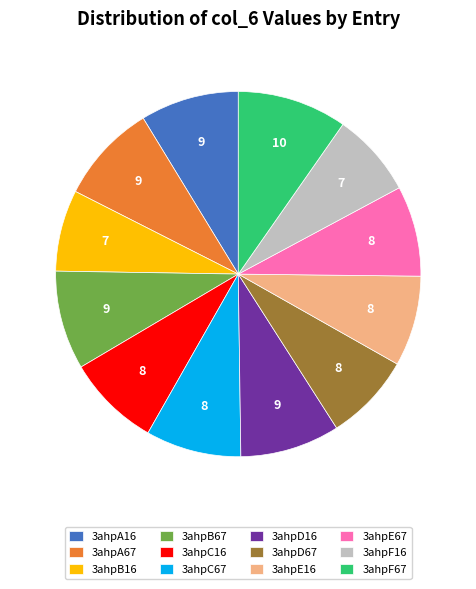

Which category has the biggest portion of the pie?

3ahpF67